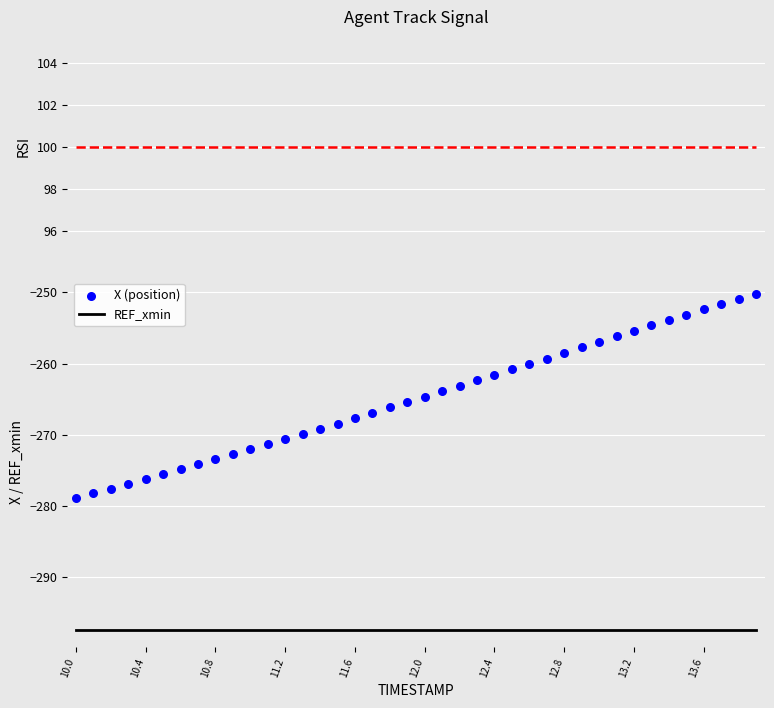

Which series has the widest spread of Y values?

X (position)